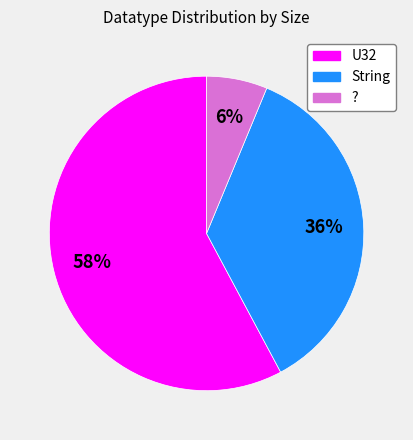

Is it true that String is 27% of the pie?

False